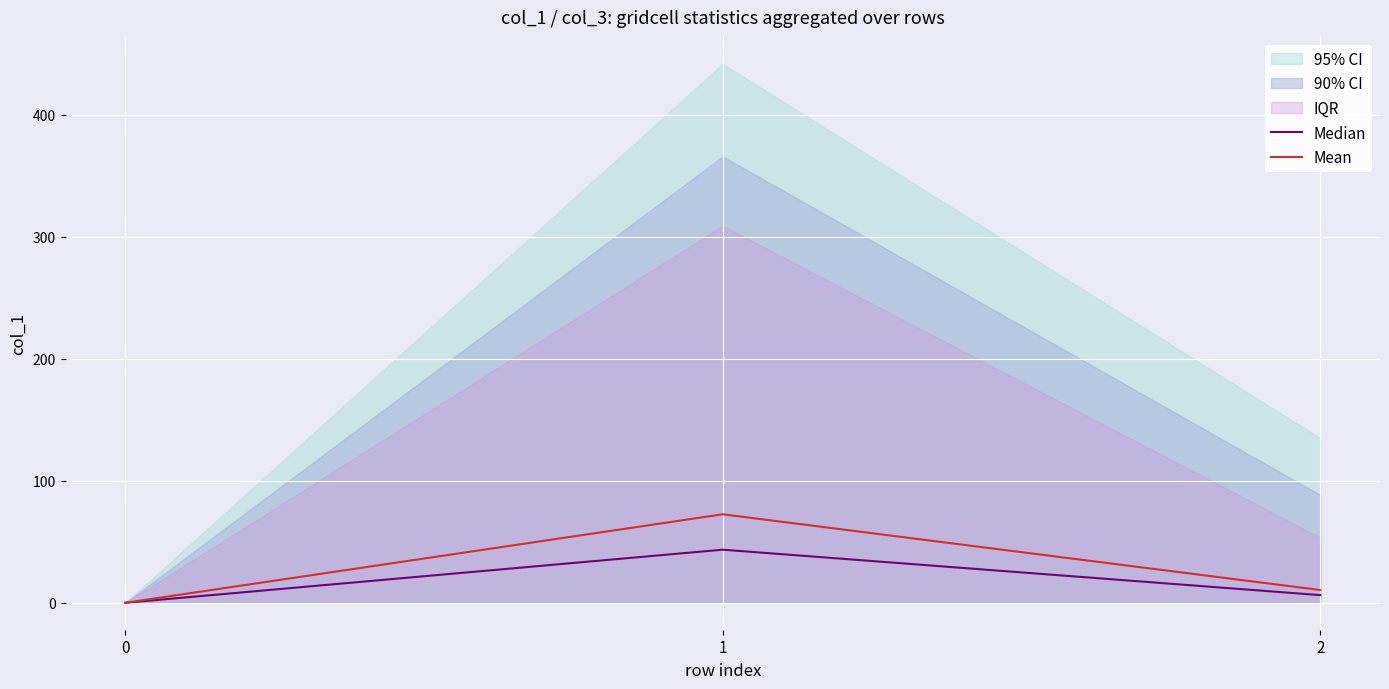

Between 0 and 1, which series saw the biggest shift?

Mean